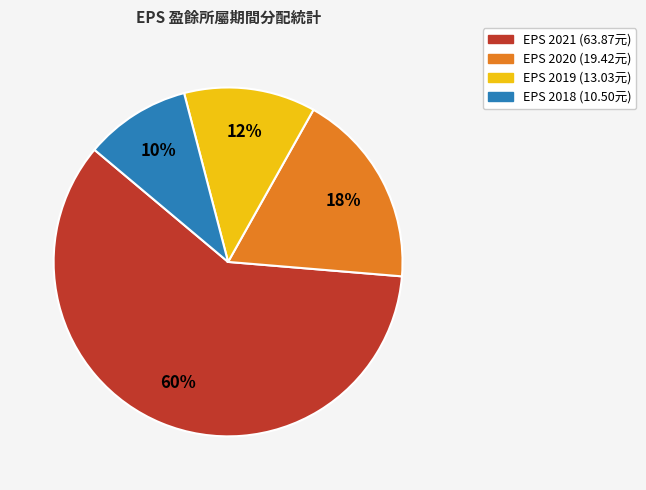

To the nearest percent, what is the average slice percentage?

25%